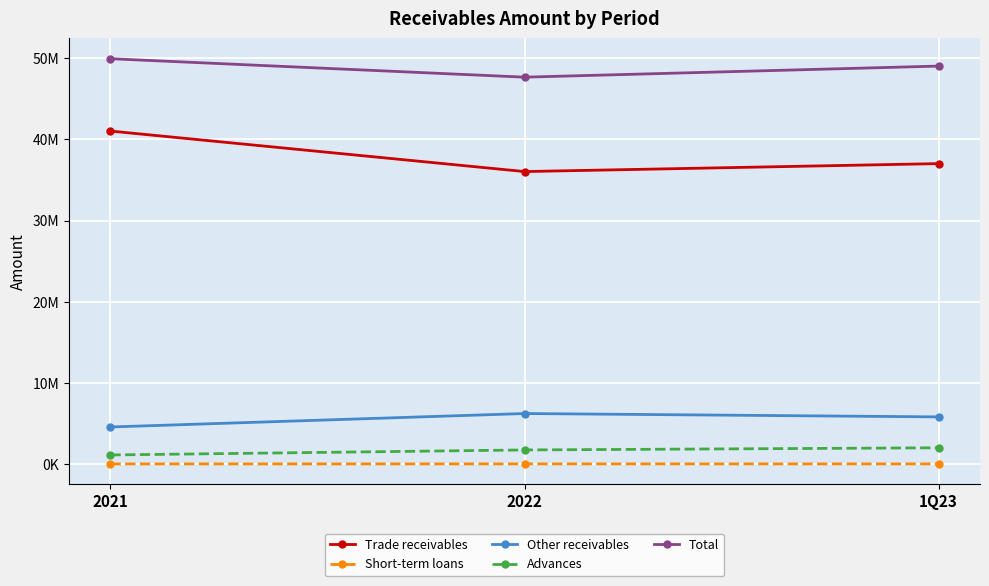

What is the sum of all Total values?

146622610